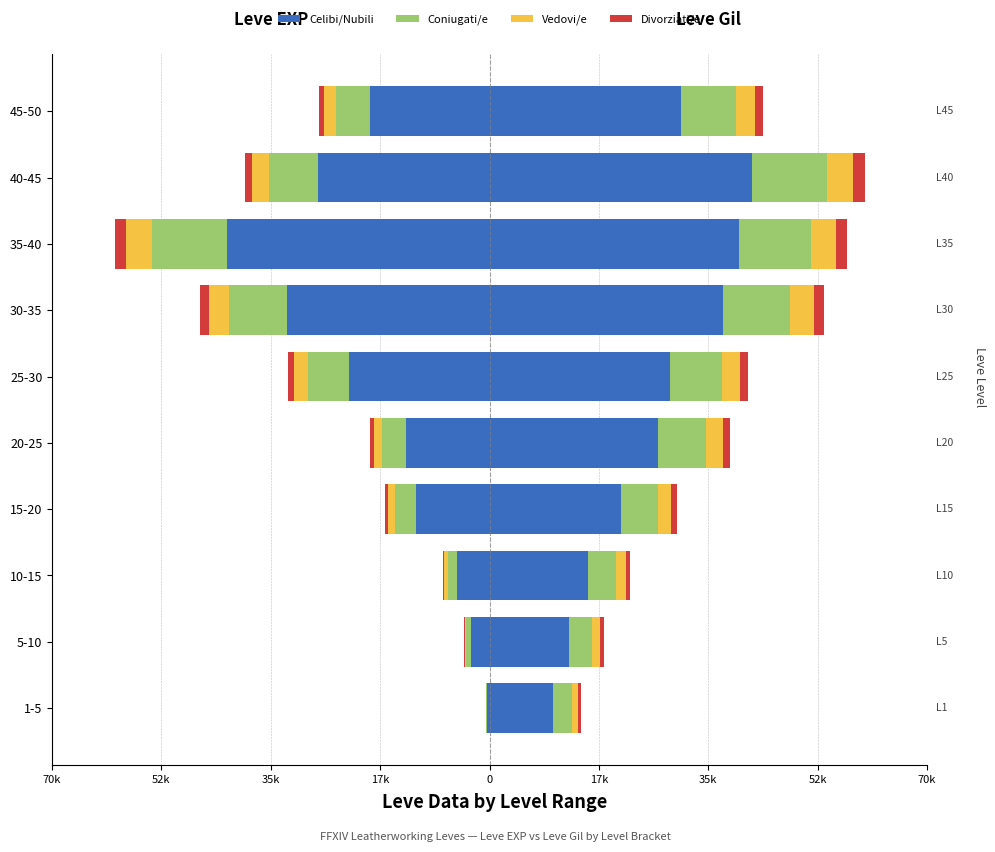

What is the difference between the maximum and minimum values in the Vedovi/e series?

4160.9